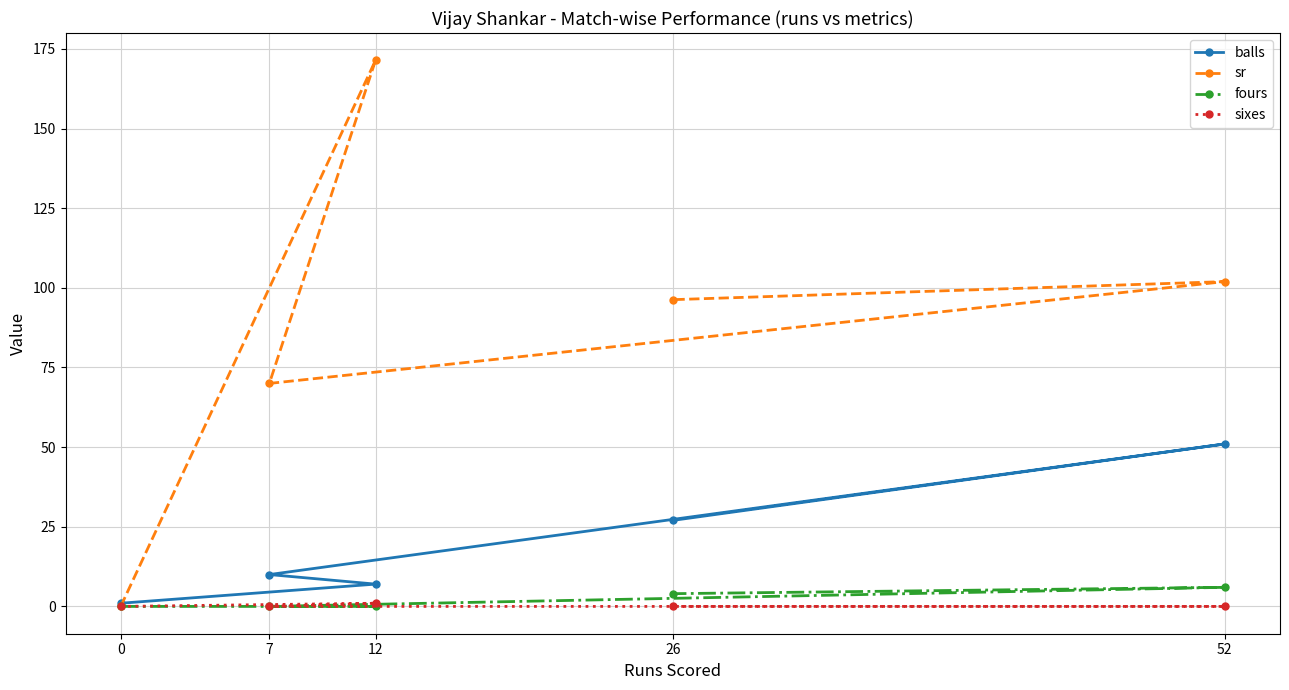

Which series has the largest total across all categories?

sr